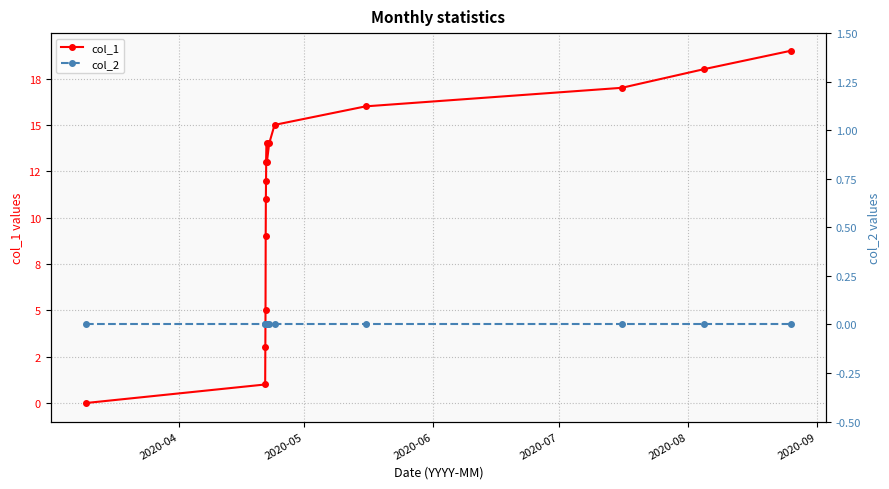

How many values in col_1 are above zero?

15